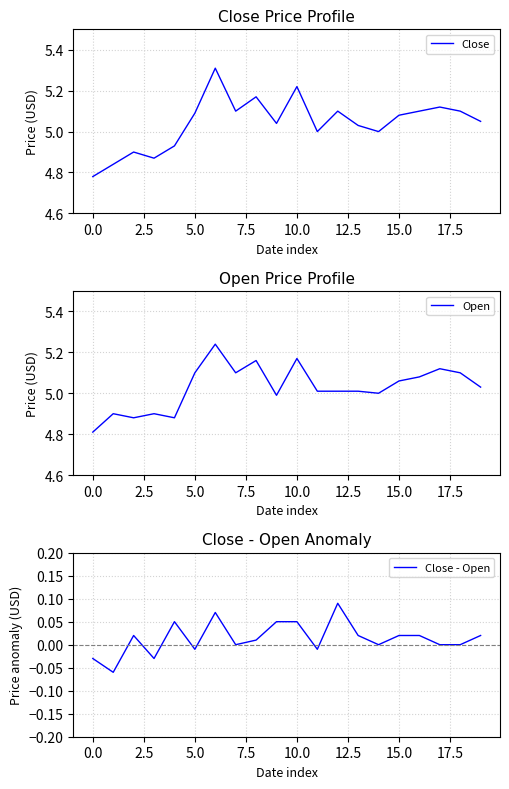

What is the difference between the maximum and second lowest values in the Close series?

0.5